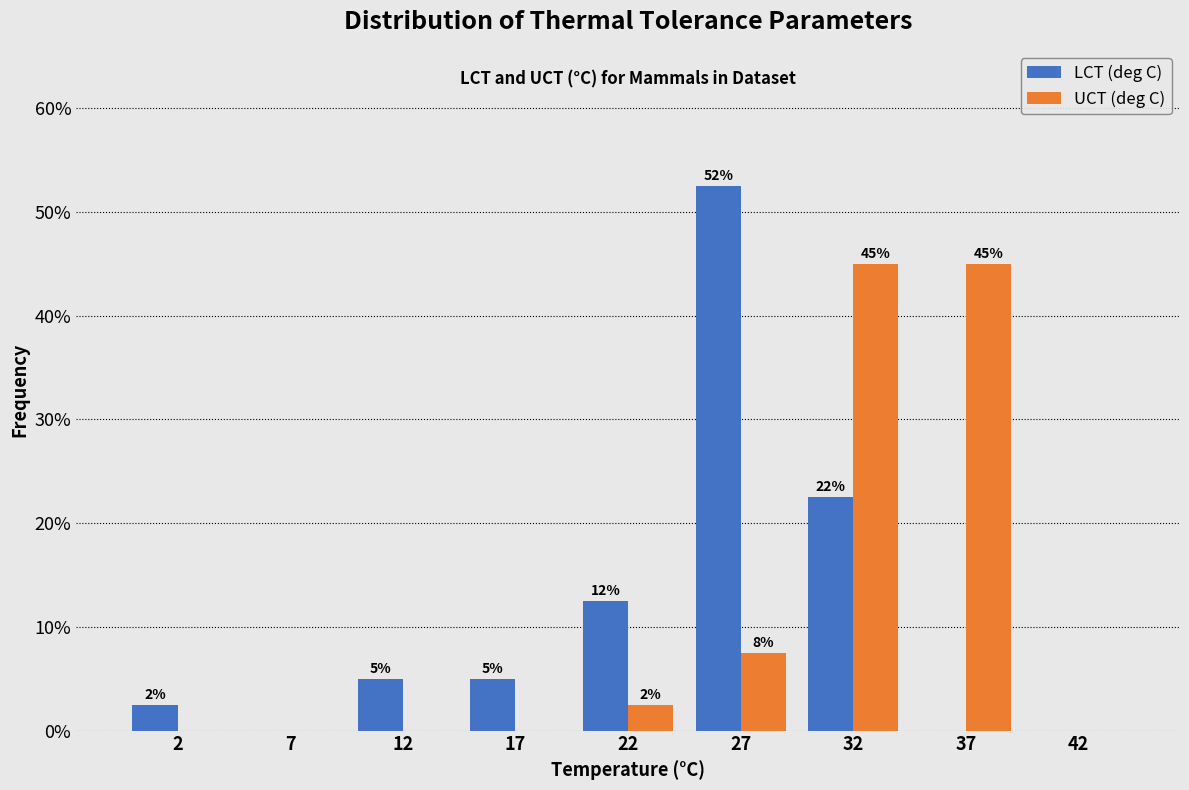

What are all the series names shown in the legend?

LCT (deg C), UCT (deg C)